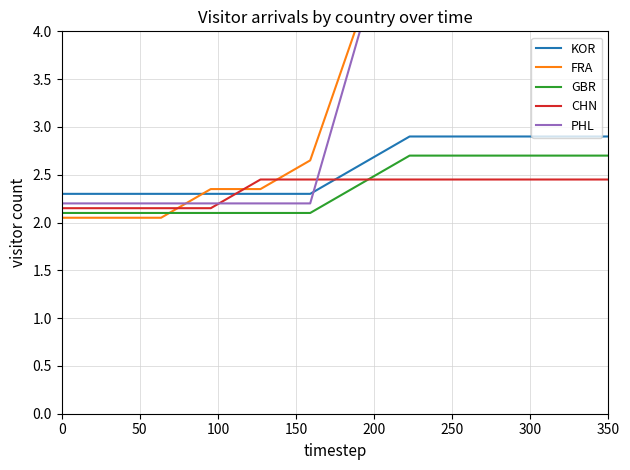

What are all the series names shown in the legend?

KOR, FRA, GBR, CHN, PHL